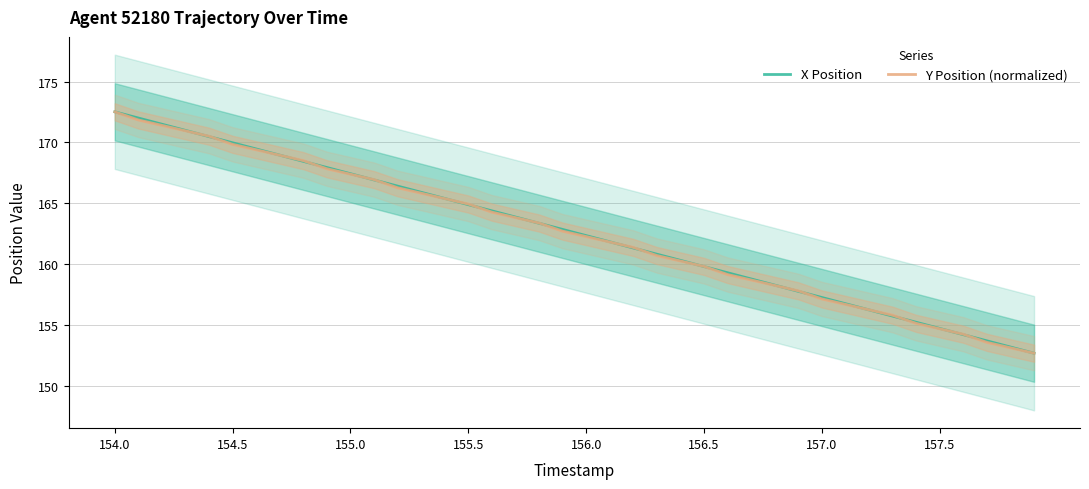

Is the value of Y Position (normalized) at 155.5 greater than the value of X Position at 157.0?

Yes